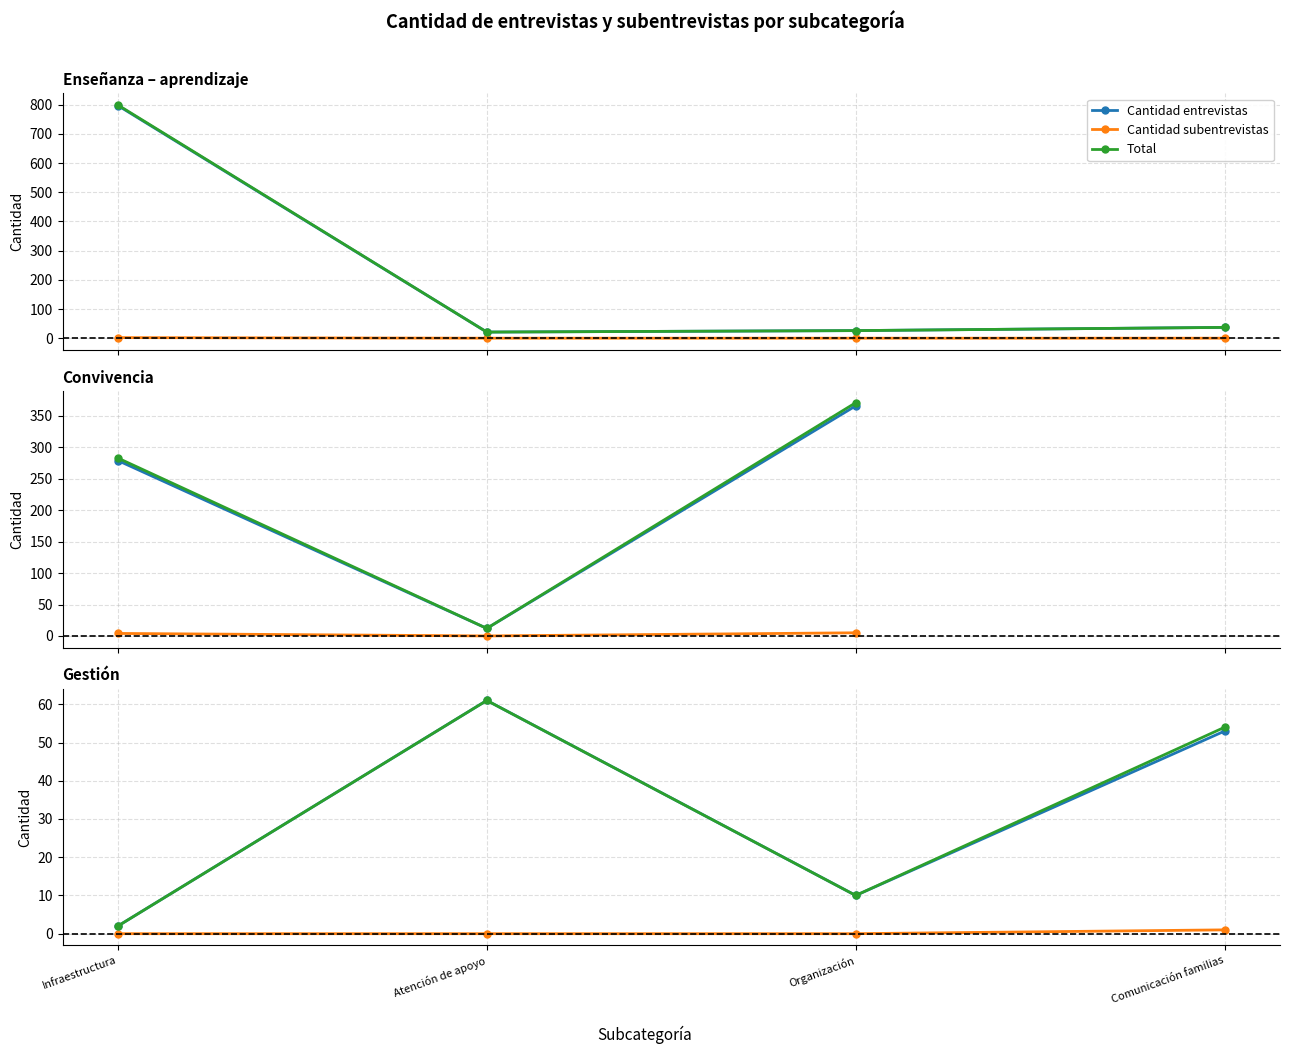

Does the chart display data point markers on the line(s)?

Yes